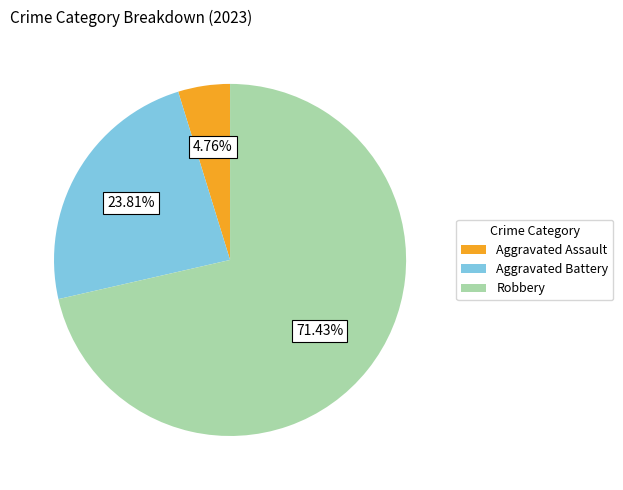

Which slice is the largest?

Robbery